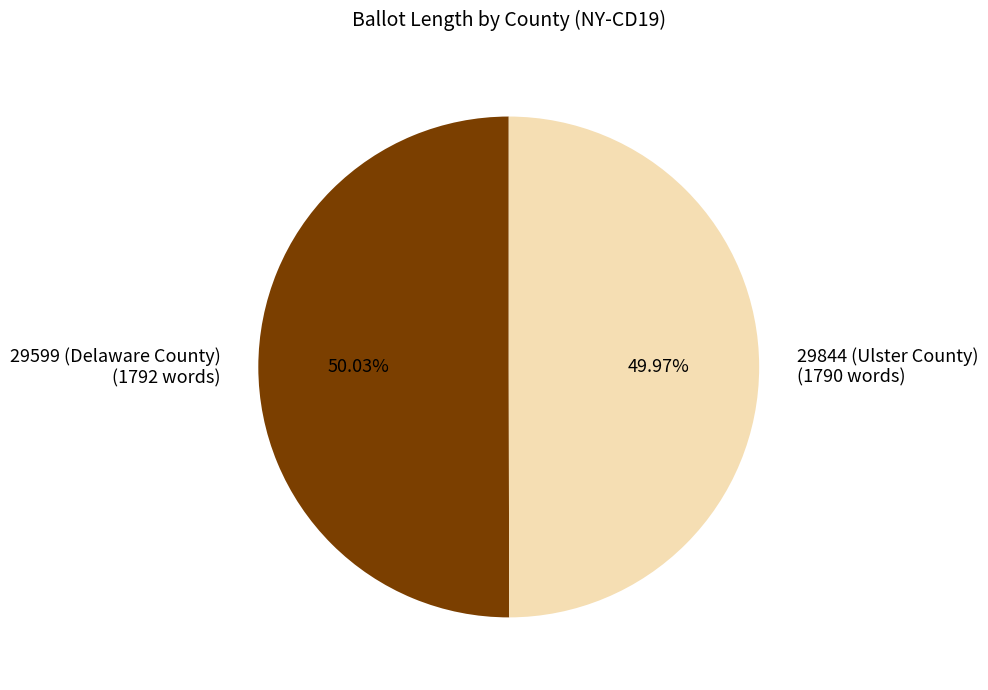

Approximately how many times larger is the value at 29844 (Ulster County) (1790 words) compared to 29599 (Delaware County) (1792 words)?

1.0